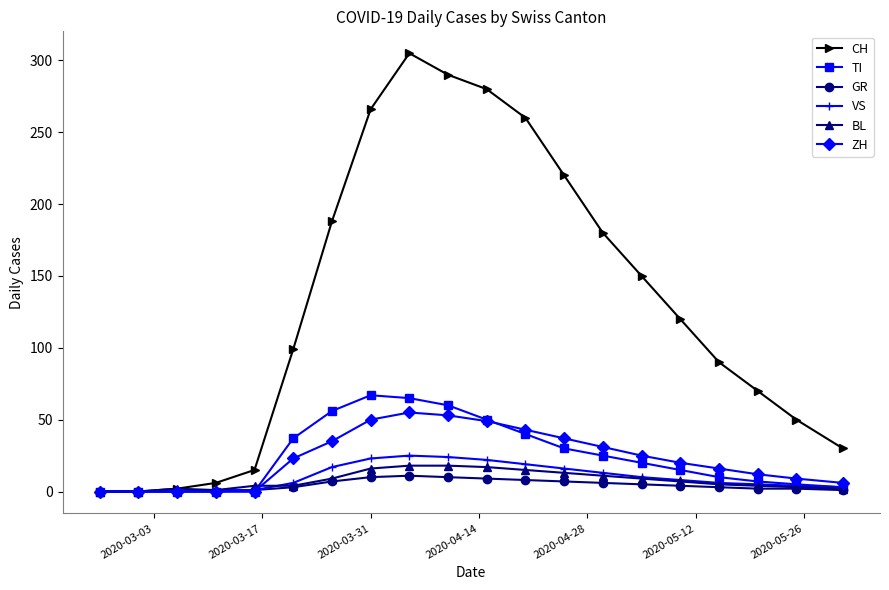

How many values in the ZH series are below 23?

10